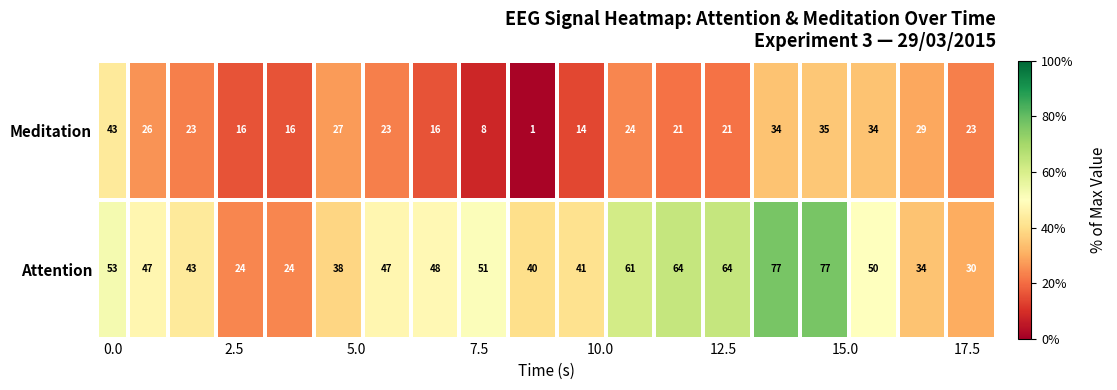

What is the average value of the Meditation series?

23